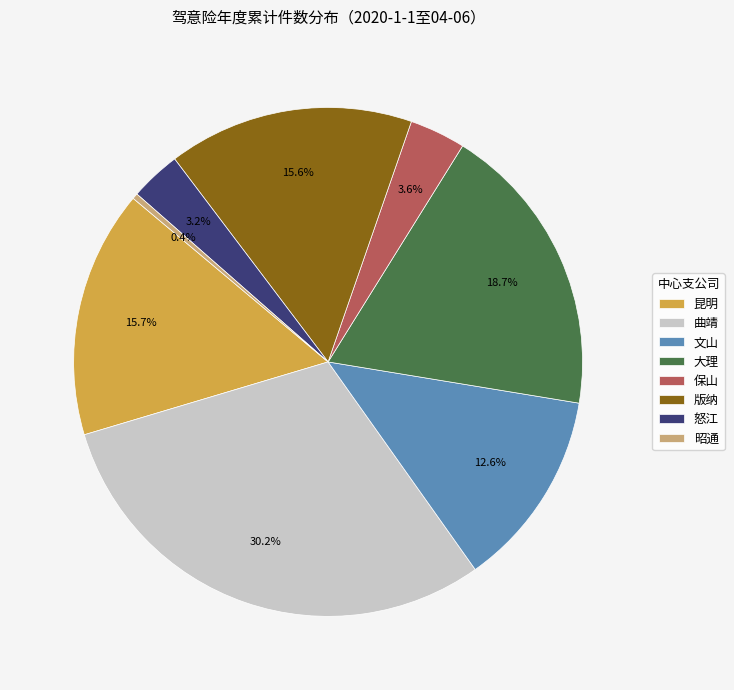

What is the ratio of the value at 文山 to the value at 版纳?

0.8